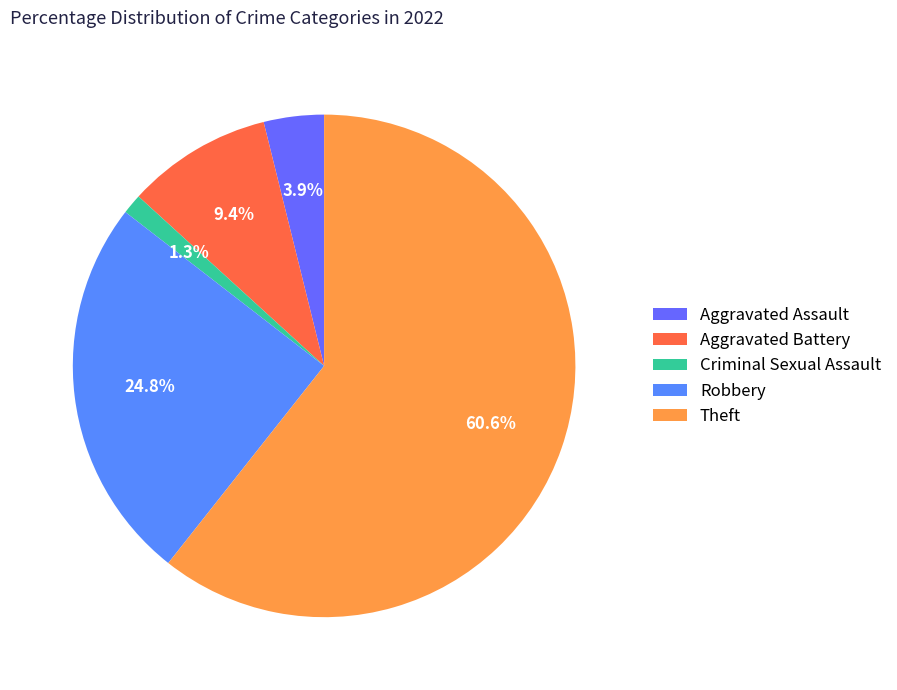

What is the majority slice?

Theft